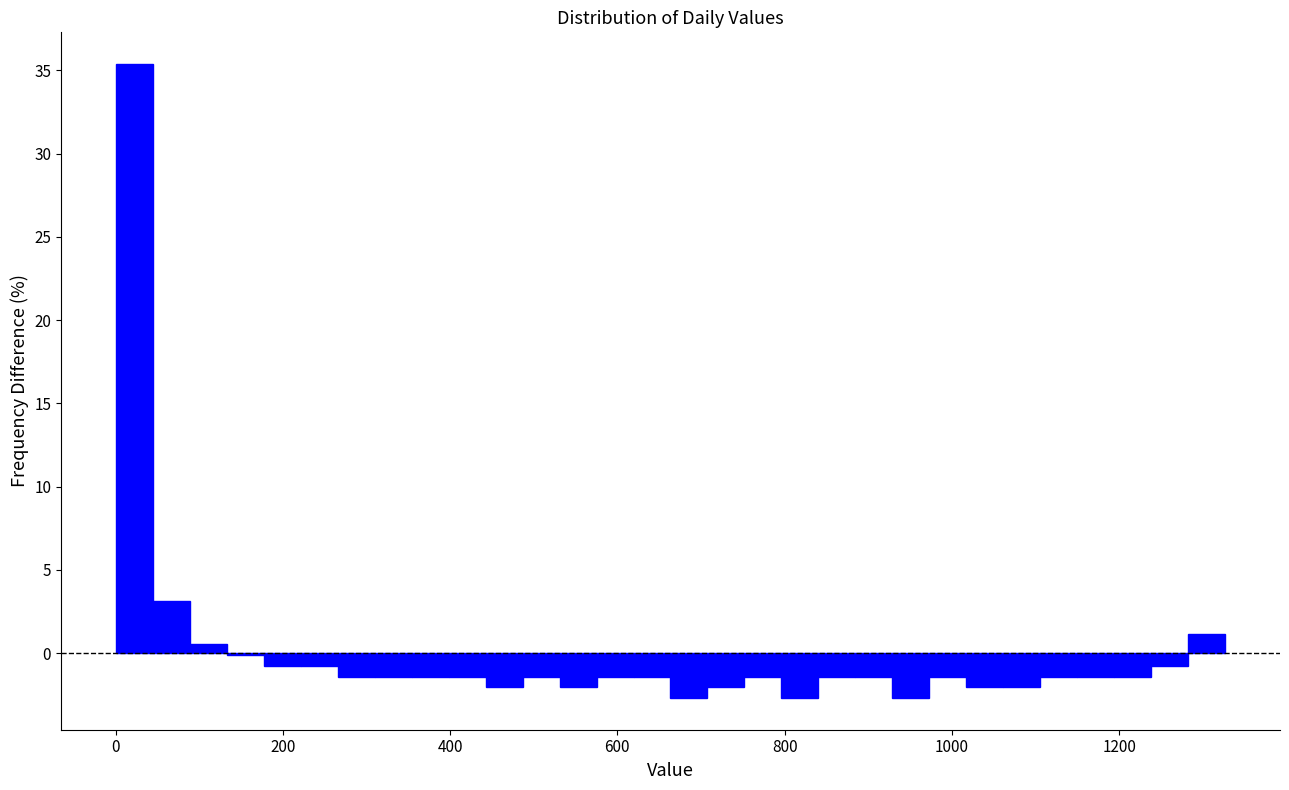

Read against the x-axis, roughly where is the centre of the tallest bar?

20